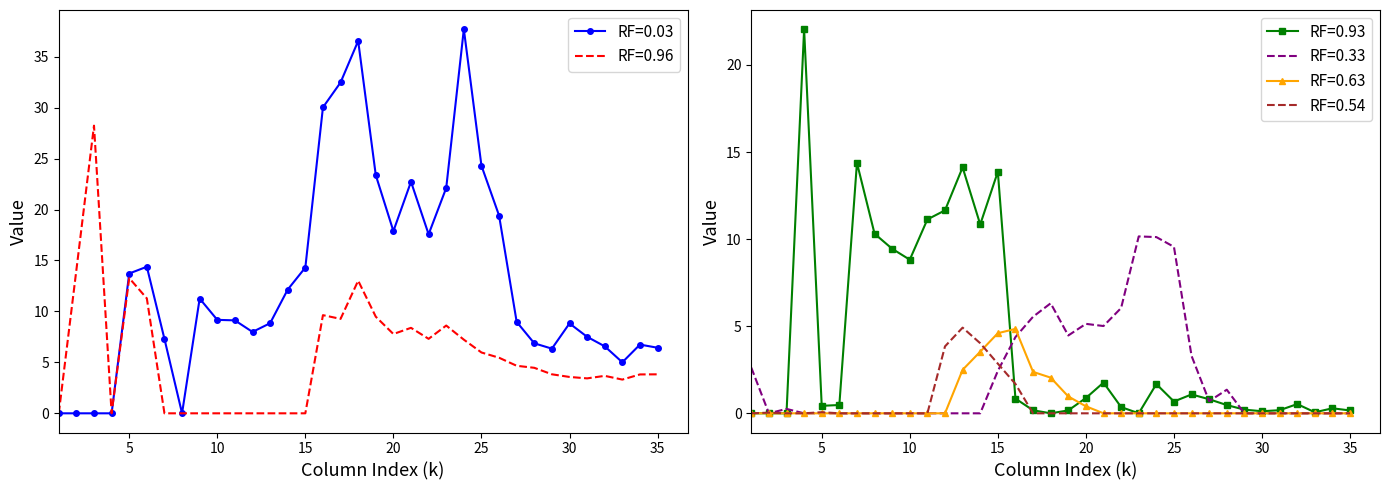

Between which two adjacent categories do RF=0.54 and RF=0.96 first intersect?

15 and 16